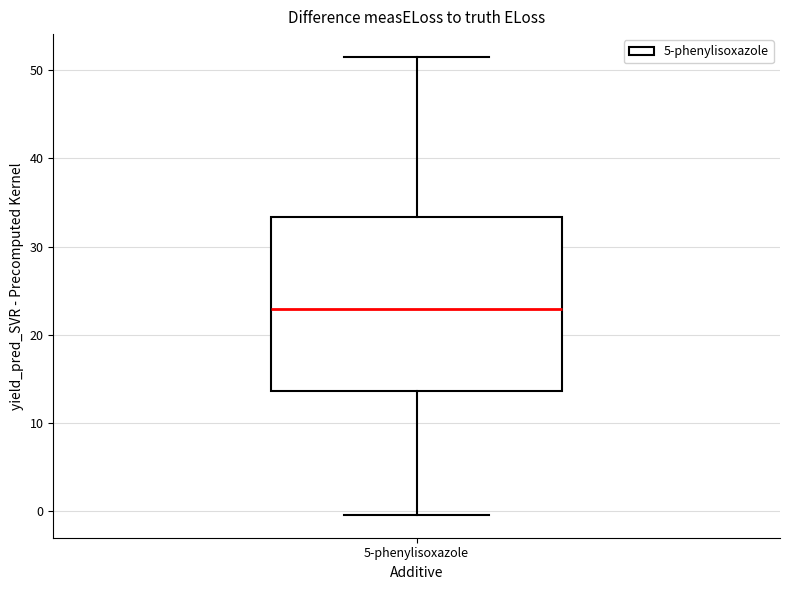

Where does the upper whisker of the box for 5-phenylisoxazole end on the y-axis? The values are not printed on the chart, so give them approximately, as read against the axis.

51